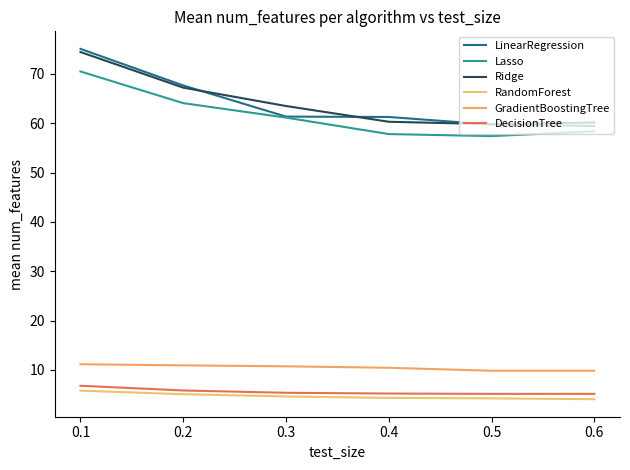

How many lines are shown in the chart?

6